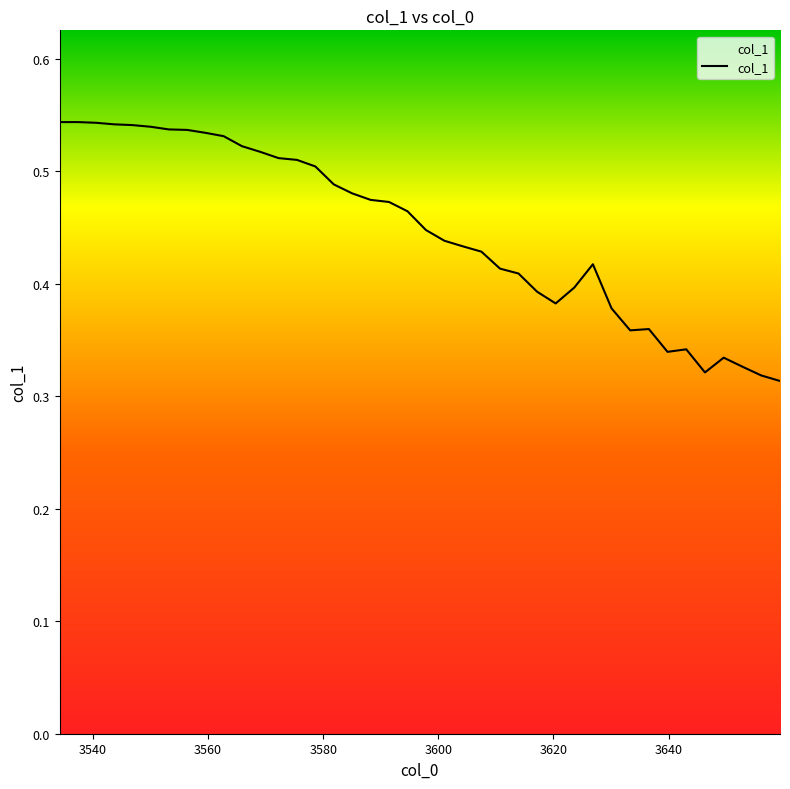

Does the chart display data point markers on the line(s)?

No